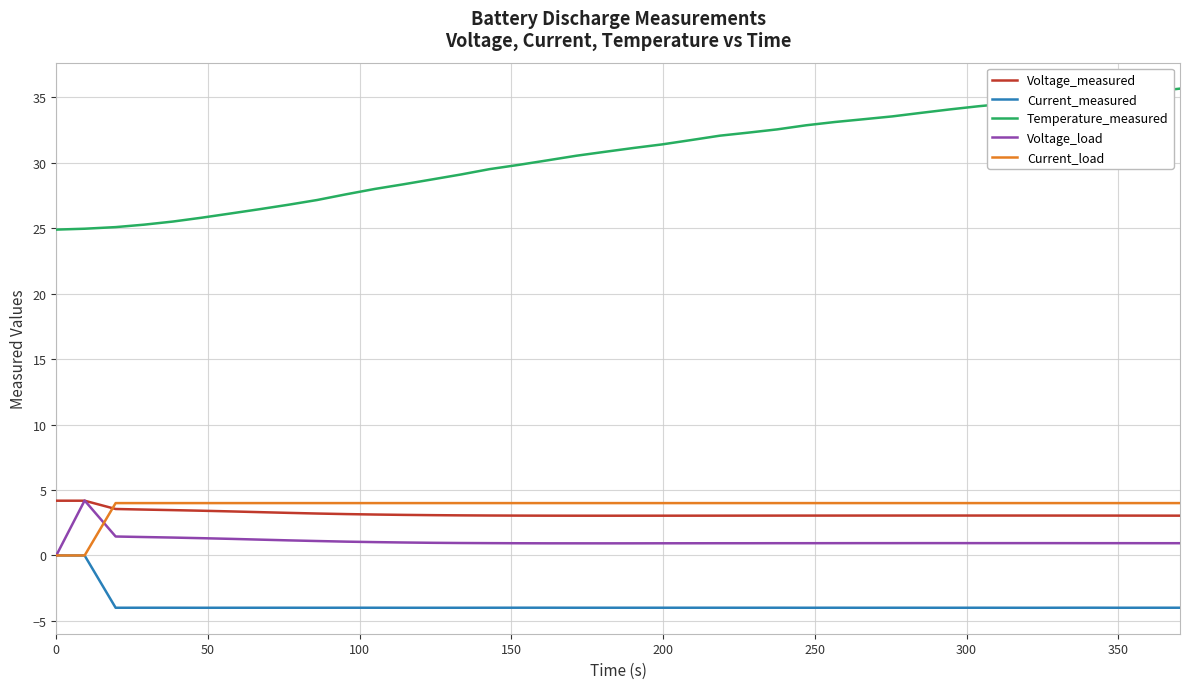

Which series has the largest range (max minus min)?

Temperature_measured